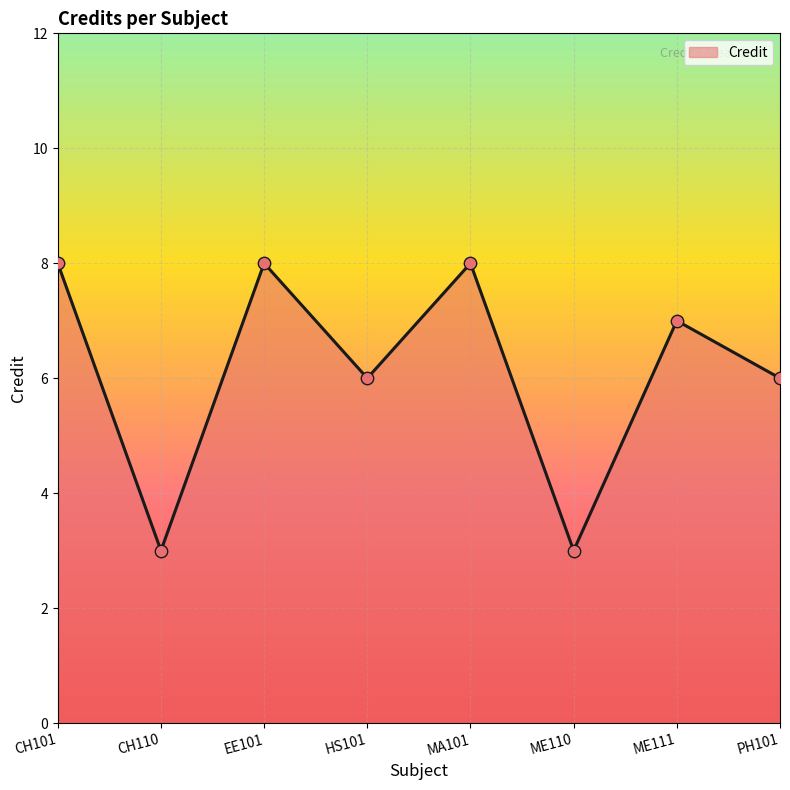

What is the change in value from EE101 to ME110?

-5